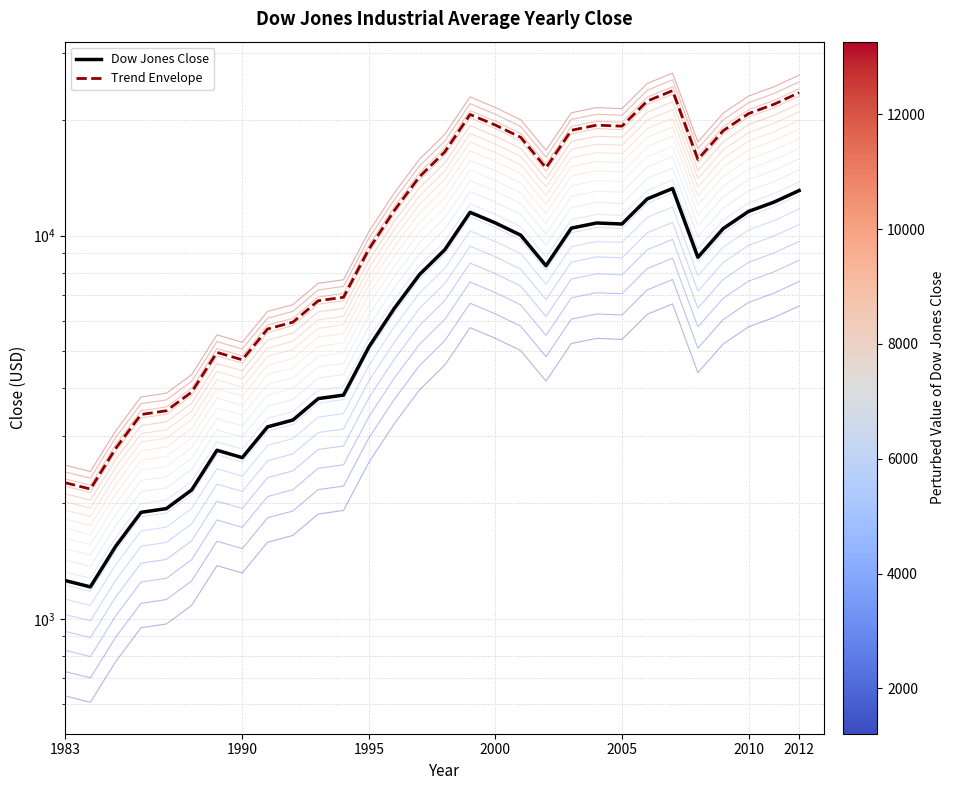

How many values in the Trend Envelope series exceed 15014?

15